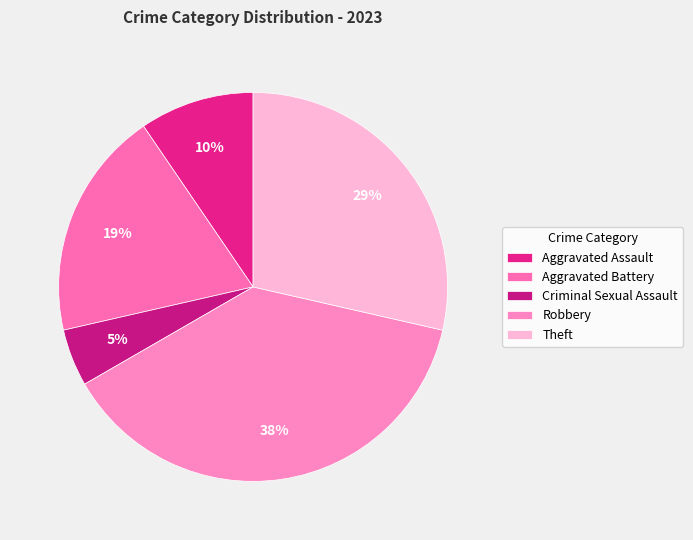

To the nearest percent, what portion does Robbery represent?

38%